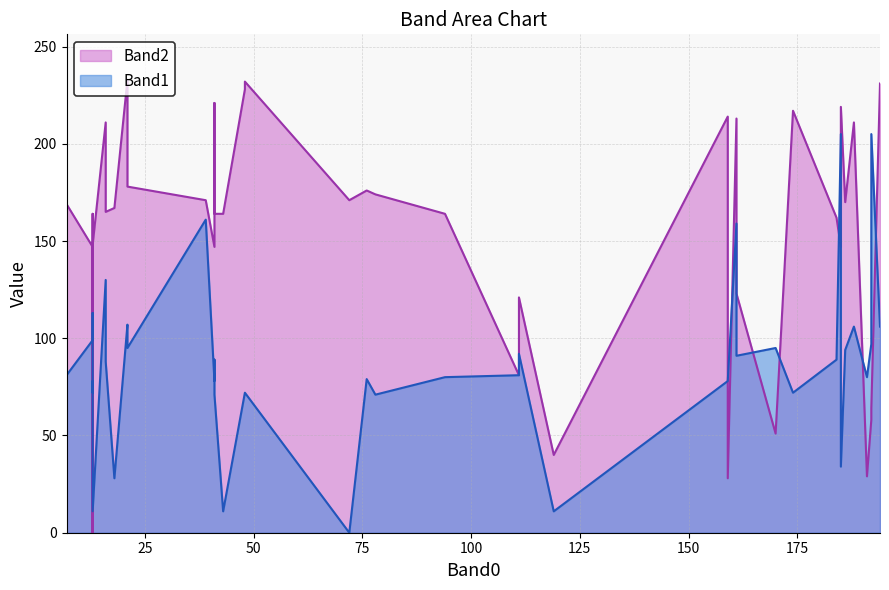

How many lines are shown in the chart?

2